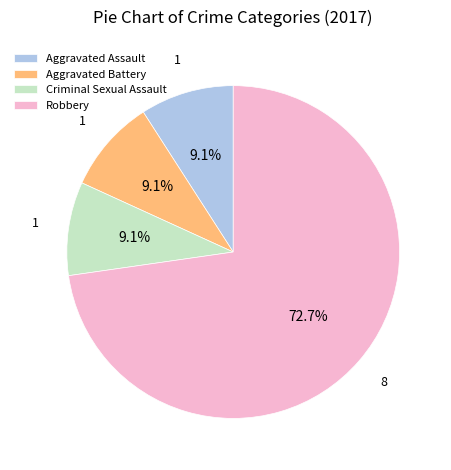

Does Robbery represent more than half of the total?

Yes